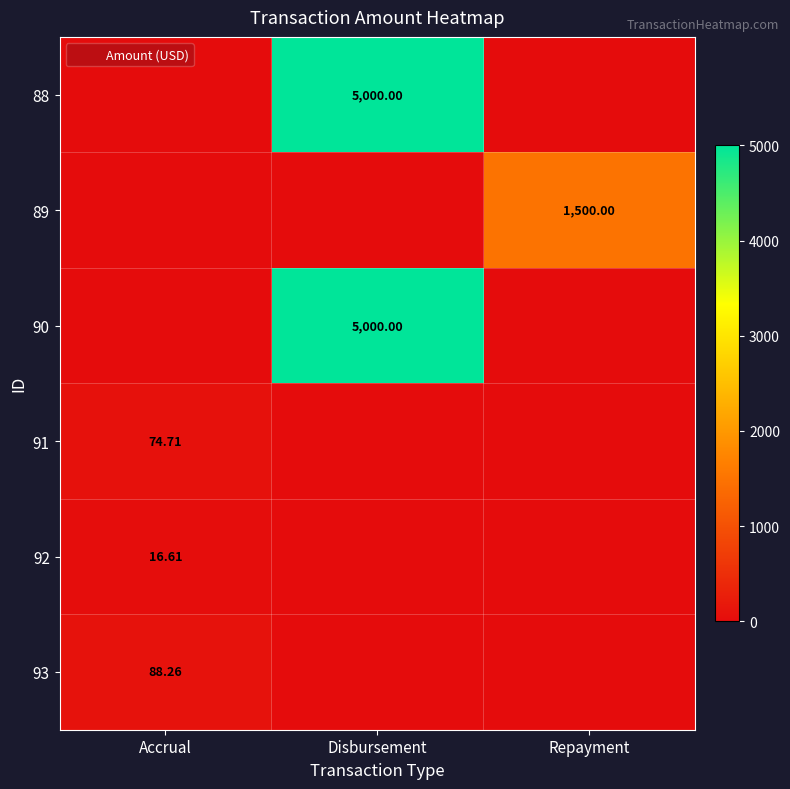

True or false: 91 has a value of -37.6 at Disbursement.

False